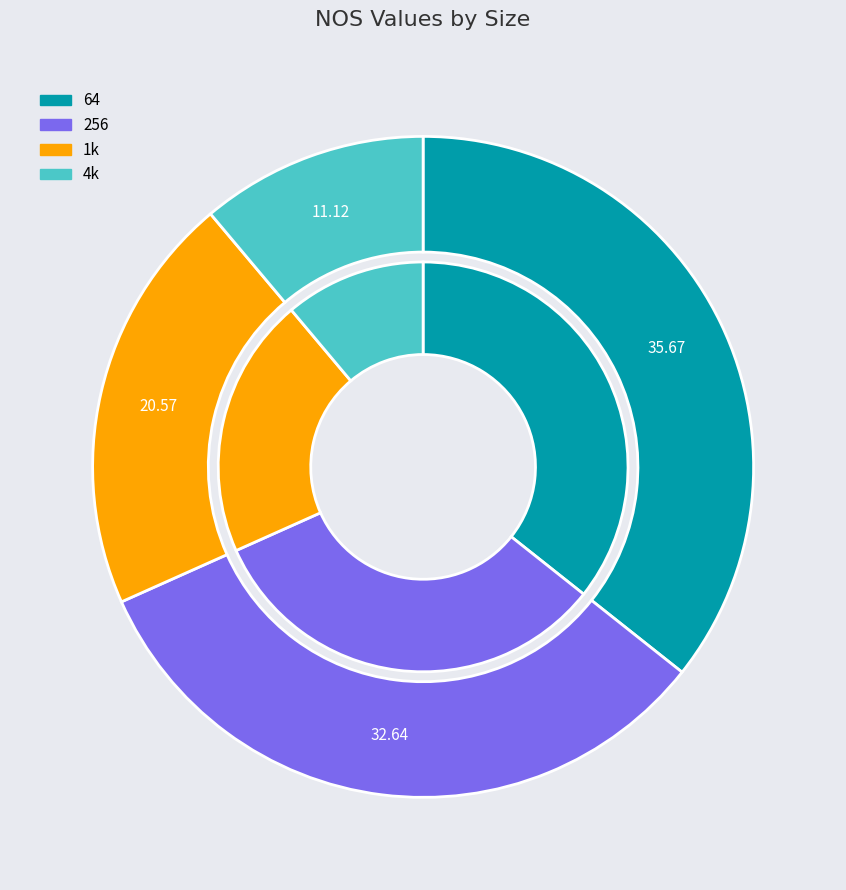

Which has a higher value, 64 or 1k?

64